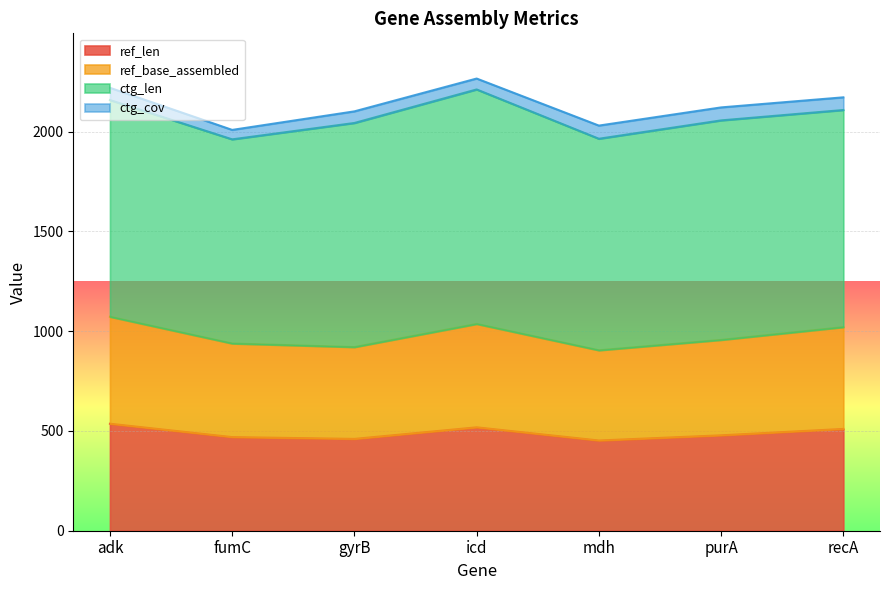

Does the chart display data point markers on the line(s)?

No